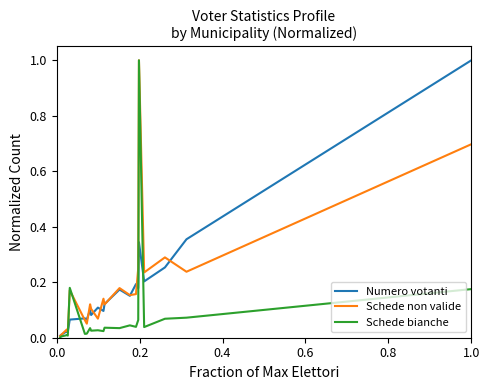

Is this an area chart (filled region under the line)?

No